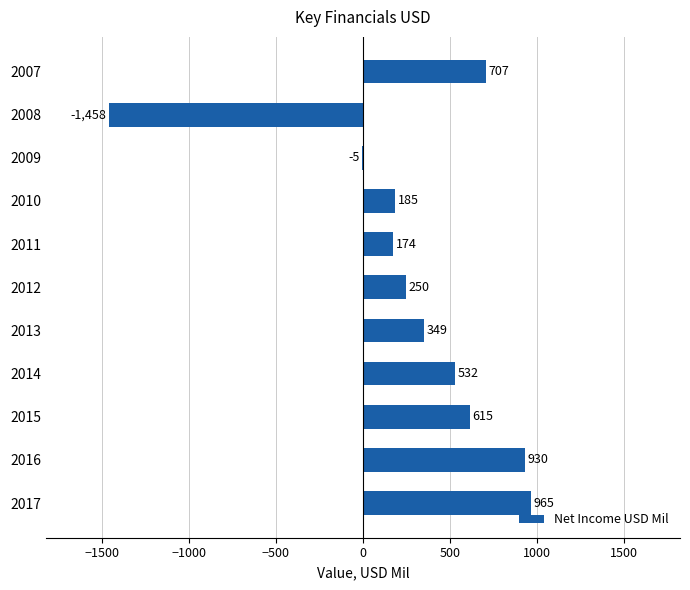

Are the bars grouped side by side (vs. stacked)?

No